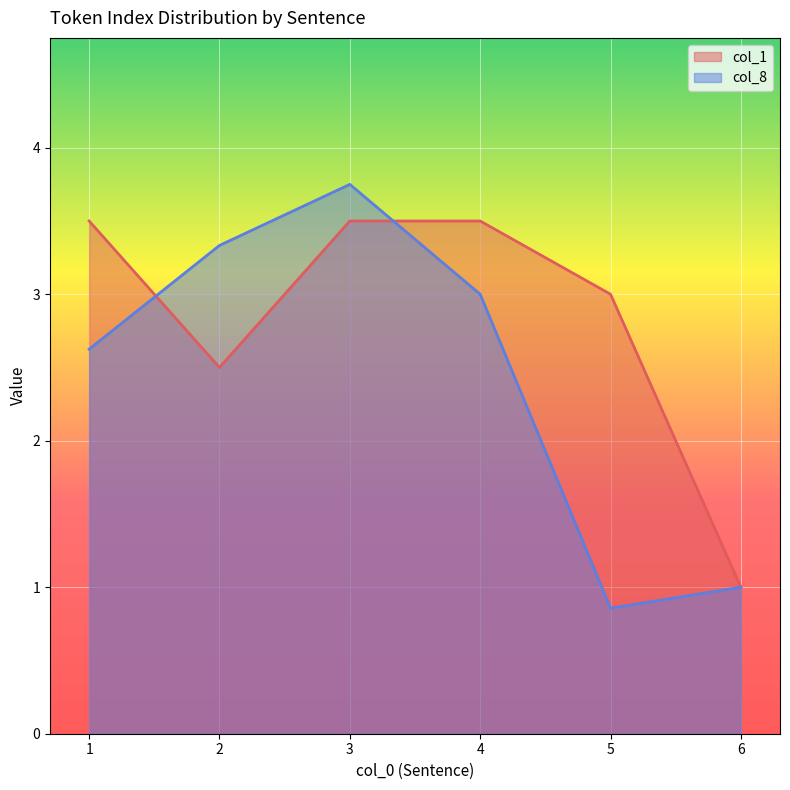

How many interior local valleys does the col_1 series have?

1